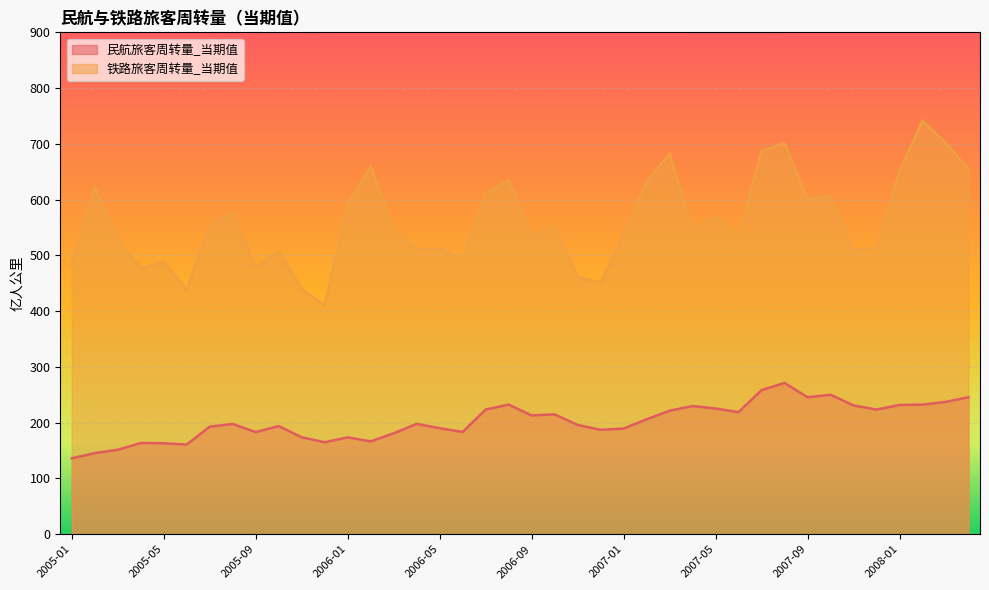

Rank the series by their average value, from highest to lowest.

铁路旅客周转量_当期值, 民航旅客周转量_当期值